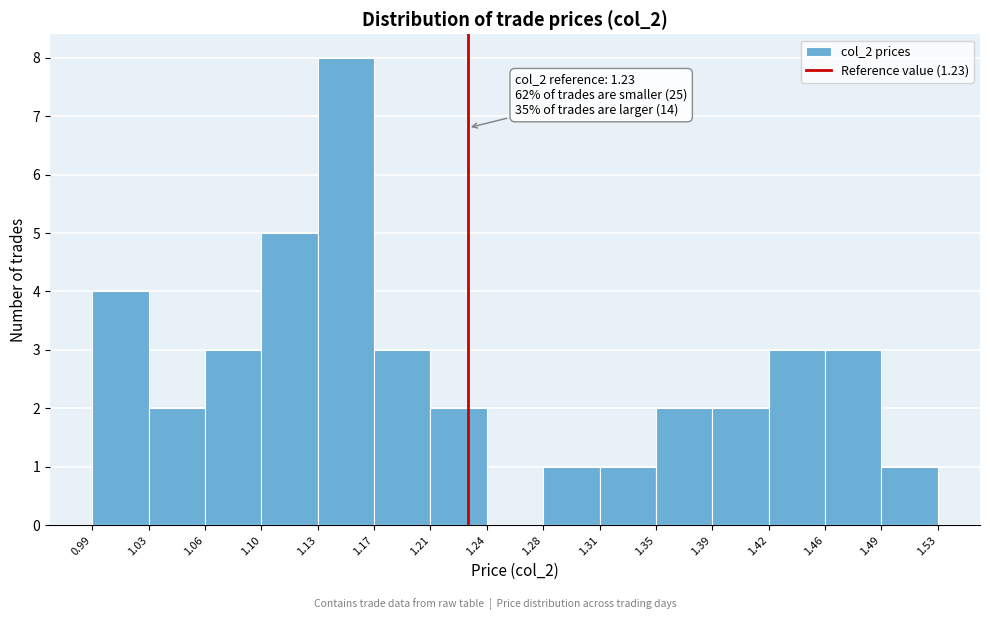

Over which range of the x-axis is the bar tallest?

1.13 to 1.17